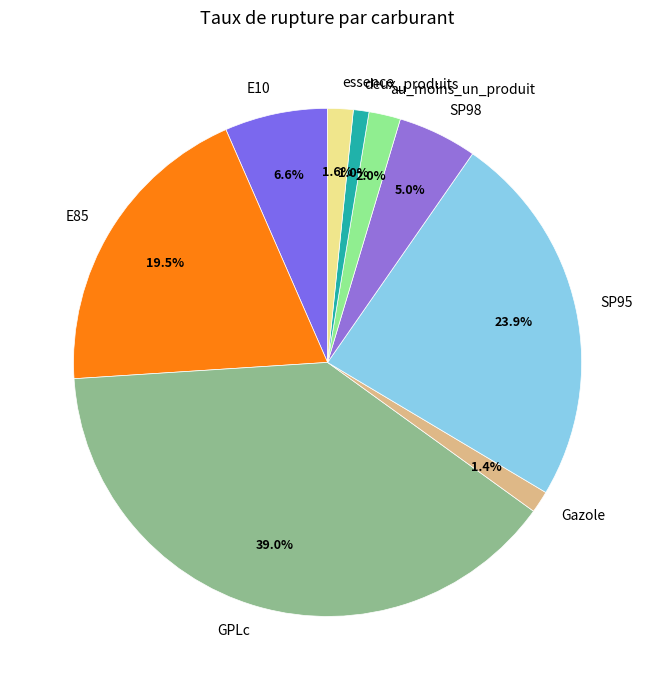

Between GPLc and deux_produits, which is larger?

GPLc